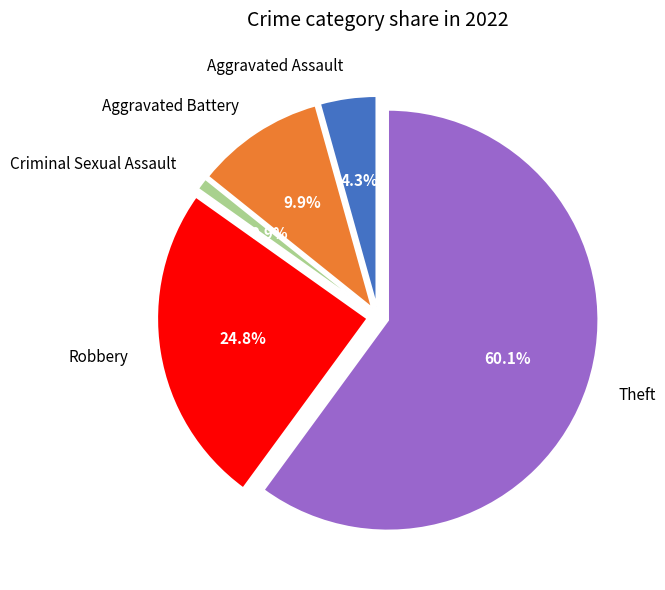

To the nearest percent, what is the combined percentage of Criminal Sexual Assault and Aggravated Battery?

11%